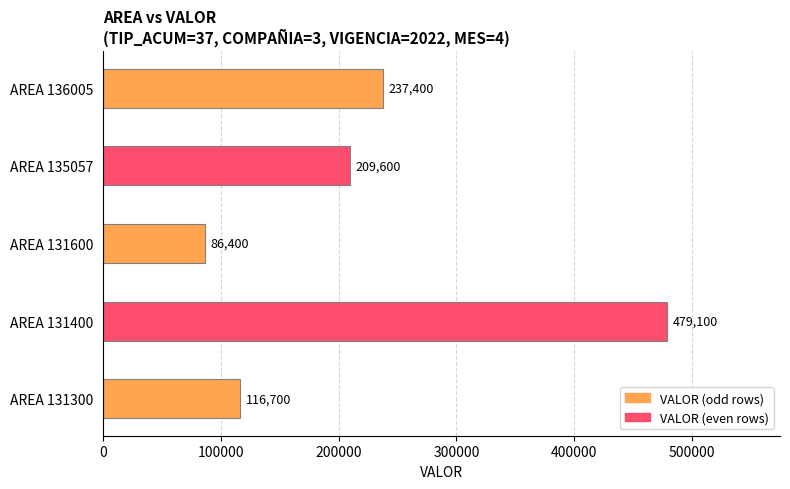

What is the minimum value shown in the chart?

86400